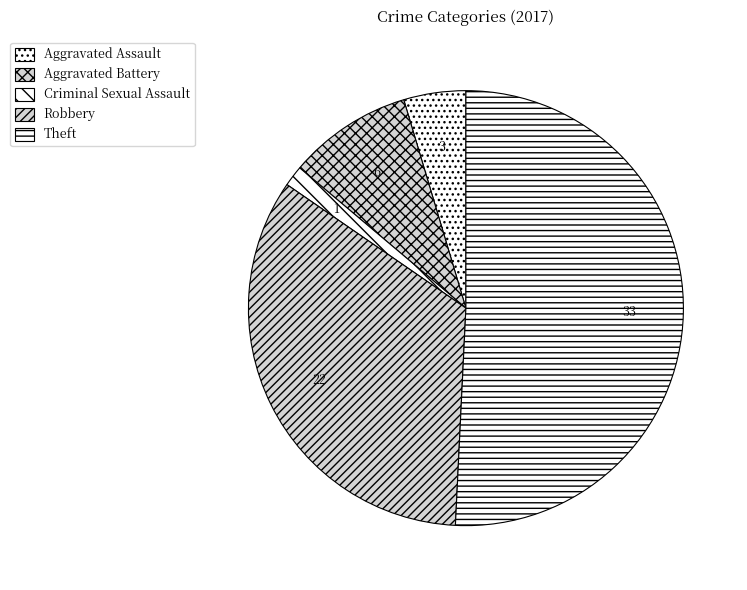

What percentage is the Aggravated Battery slice, to the nearest percent?

9%